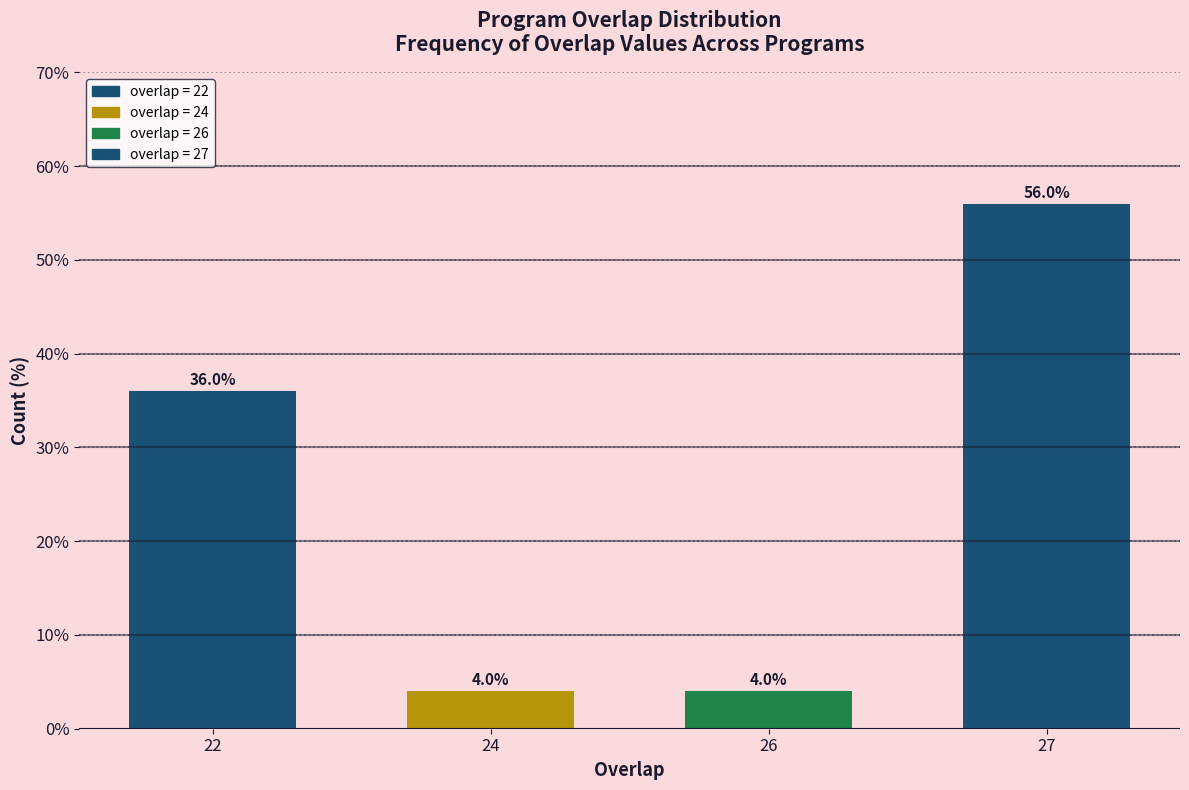

Reading left to right, transcribe all the data shown in this chart.

22=36.0	24=4.0	26=4.0	27=56.0